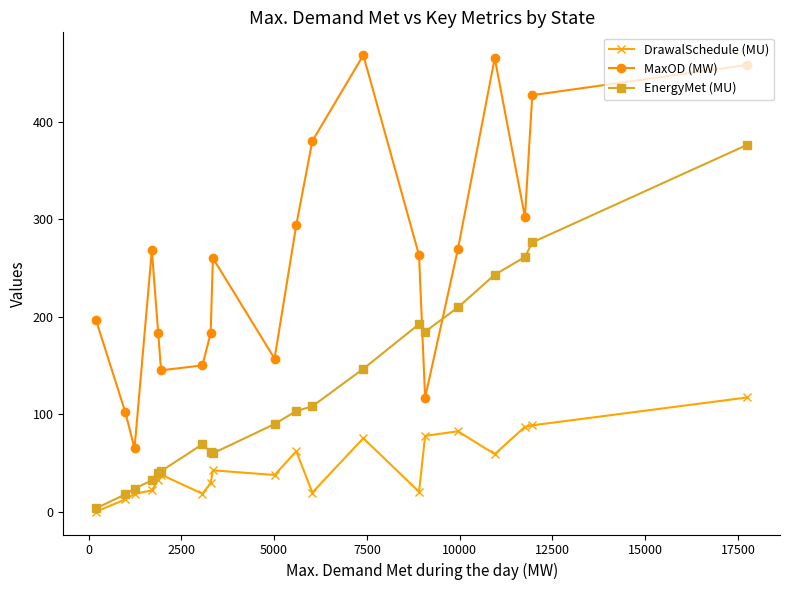

How many intersections are there between EnergyMet (MU) and MaxOD (MW)?

2